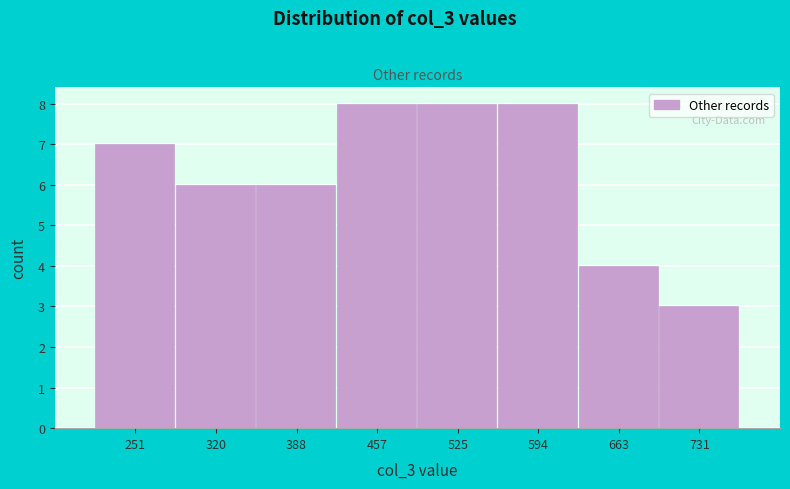

How tall is the bar that spans 490 to 560 on the x-axis? Neither the bar edges nor the heights are printed on the chart, so give them approximately, as read against the axes.

8